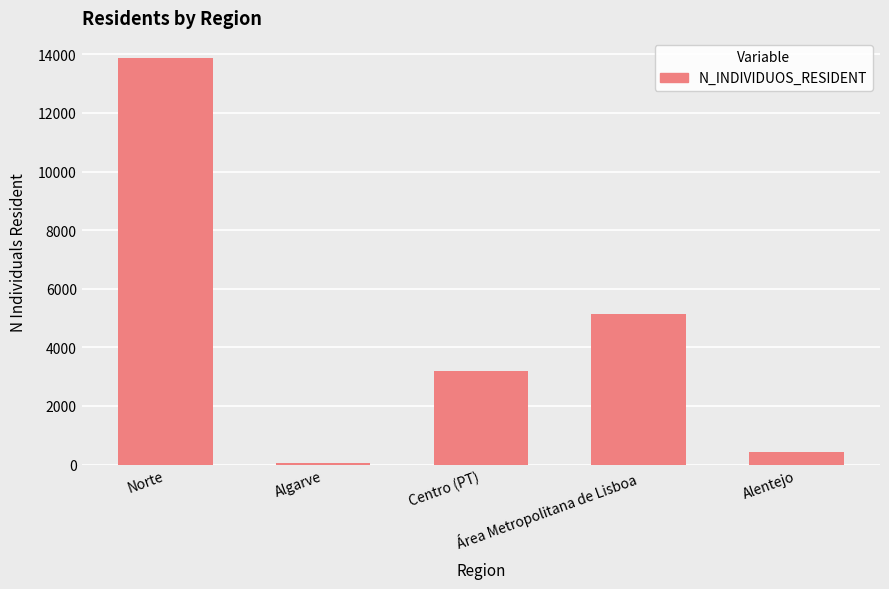

What is the minimum value shown in the chart?

70